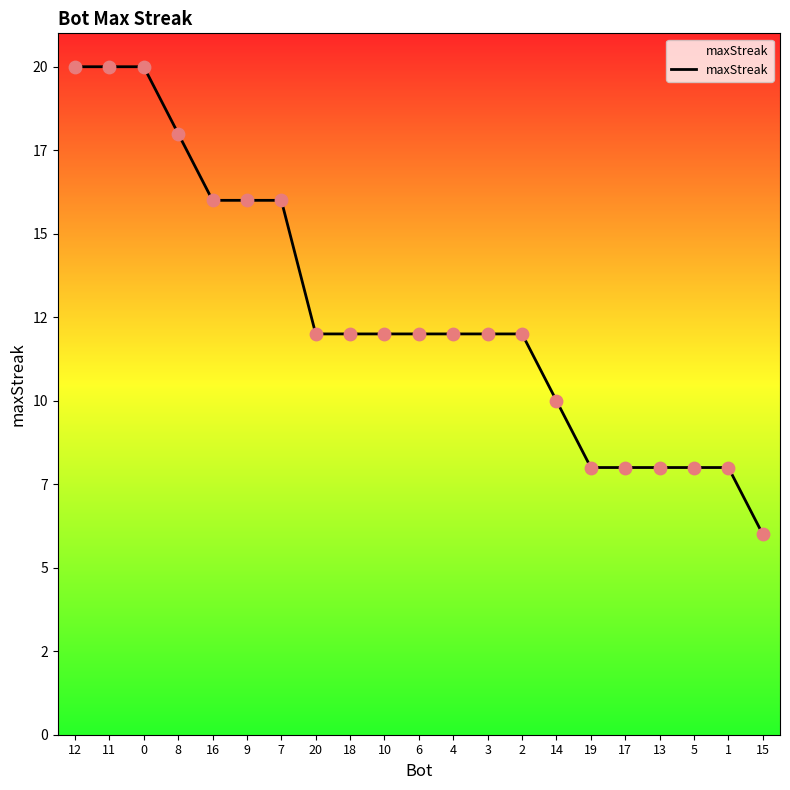

Approximately how many times larger is the value at 13 compared to 9?

0.5